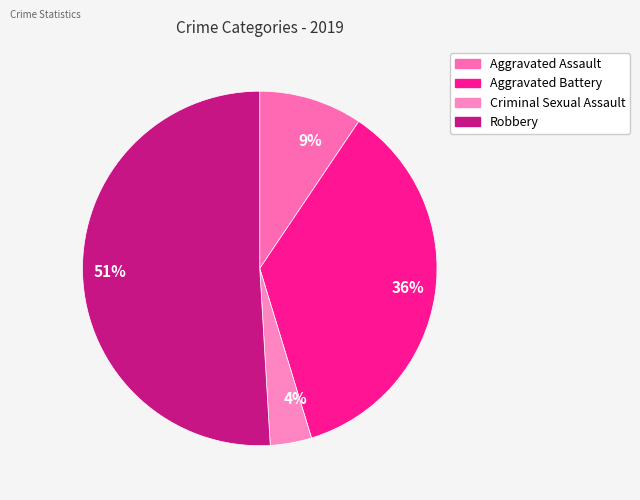

True or false: 9% accounts for 1% of the total.

False